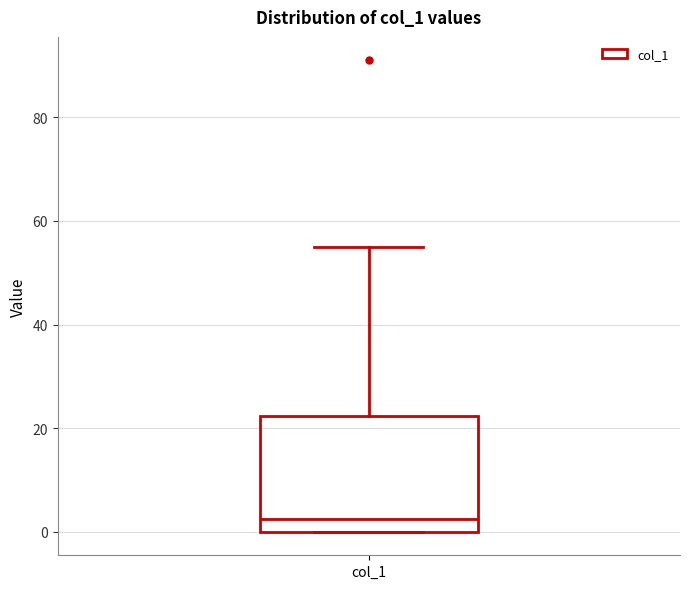

Read this box plot against the y-axis: the position of the median line, the range covered by the box, and the ends of both whiskers. The values are not printed on the chart, so give them approximately, as read against the axis.

median 2, box 0 to 22, whiskers 0 to 56